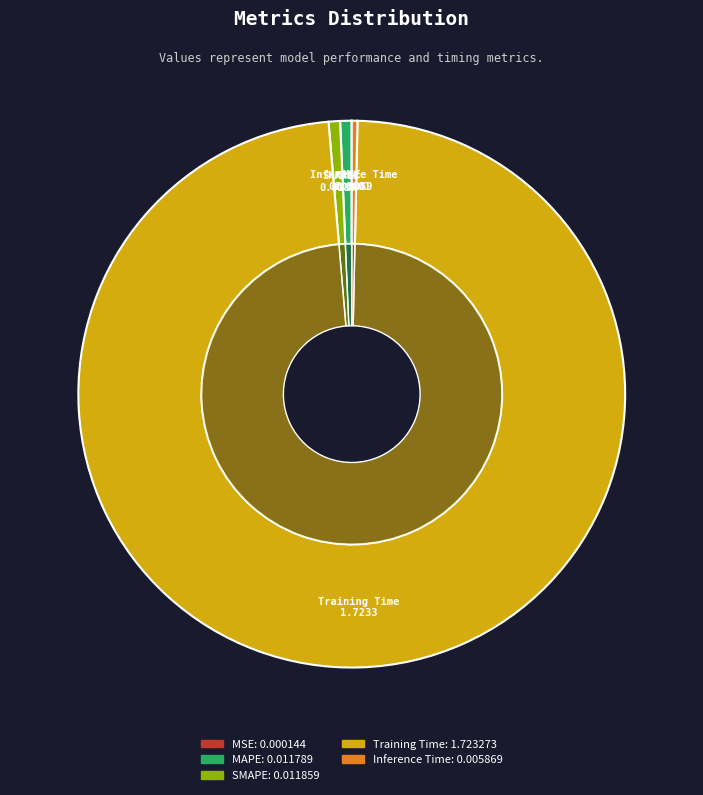

How many segments does this pie chart have?

5